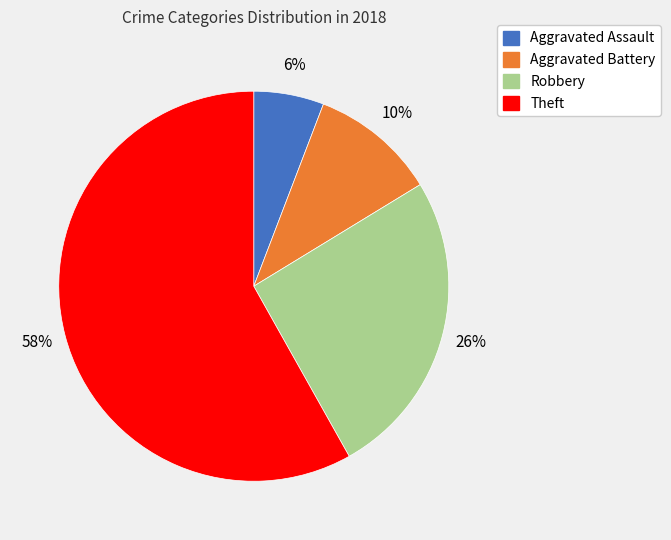

True or false: Robbery accounts for 26% of the total.

True